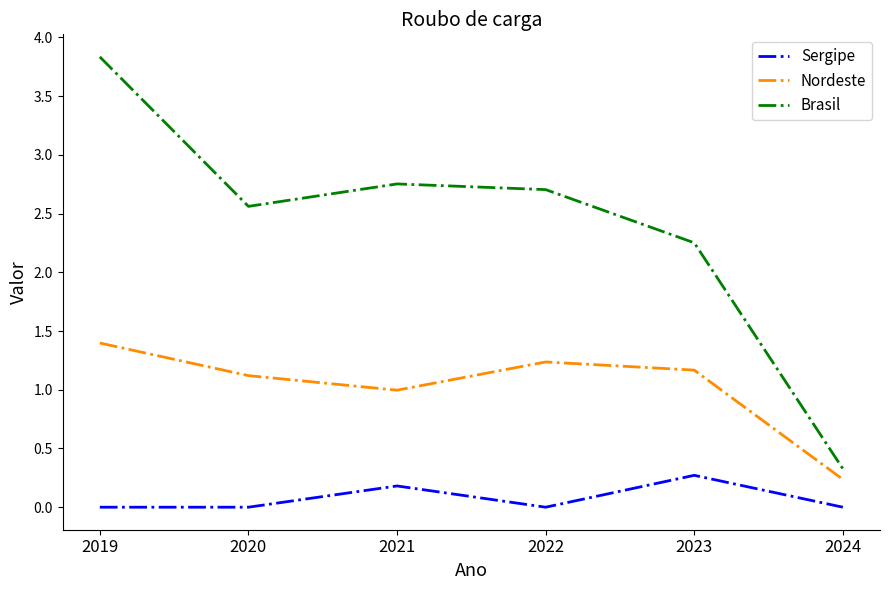

Where is the first local minimum for Brasil?

2020